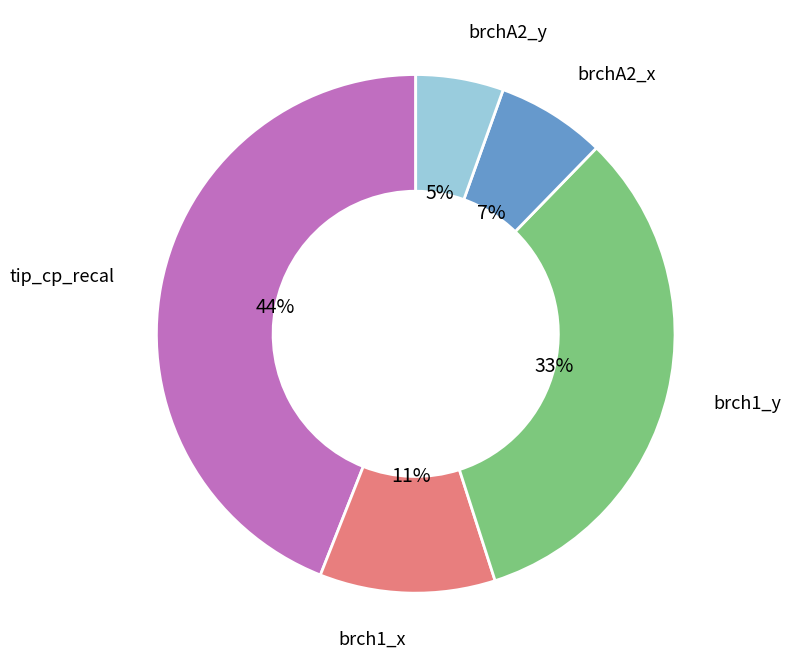

What is the smallest slice in the pie chart?

brchA2_y